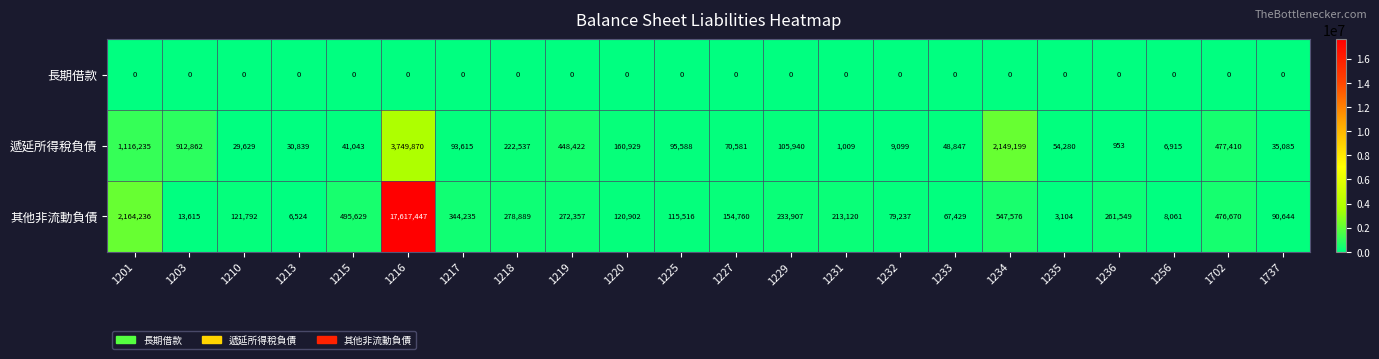

Rank the series by their average value, from lowest to highest.

長期借款, 遞延所得稅負債, 其他非流動負債